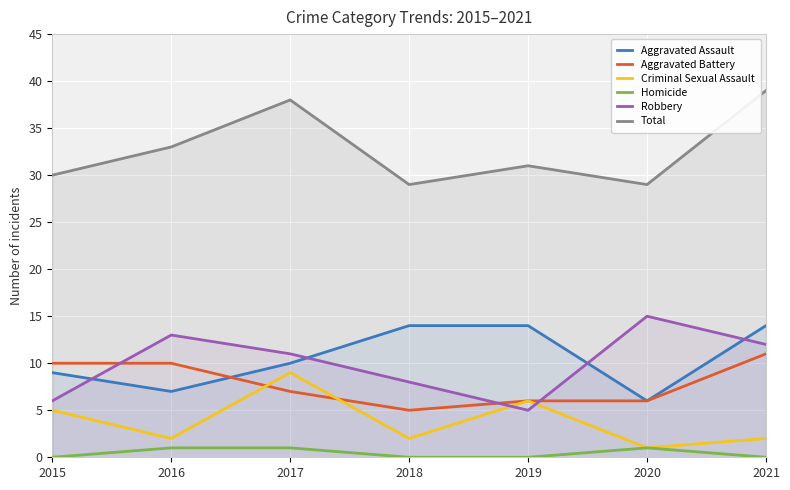

Which label corresponds to the largest value in the chart?

2021